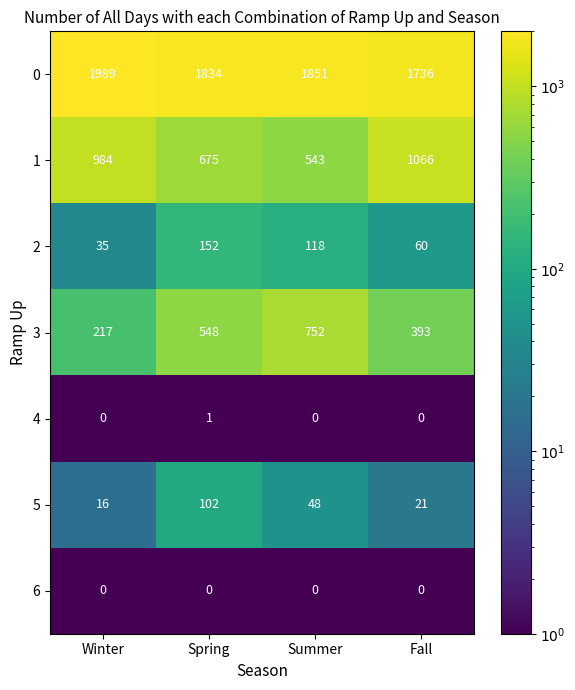

What is the smallest value displayed?

0